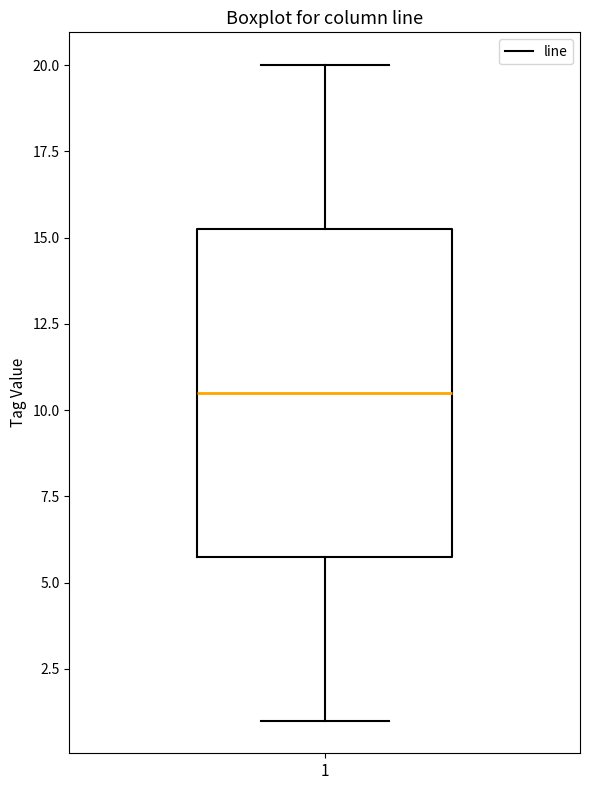

Where does the median line of the box at x = 1 sit on the y-axis? The values are not printed on the chart, so give them approximately, as read against the axis.

10.5